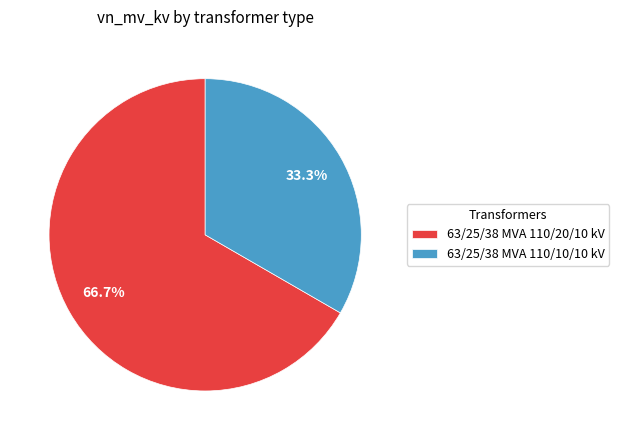

How many segments does this pie chart have?

2